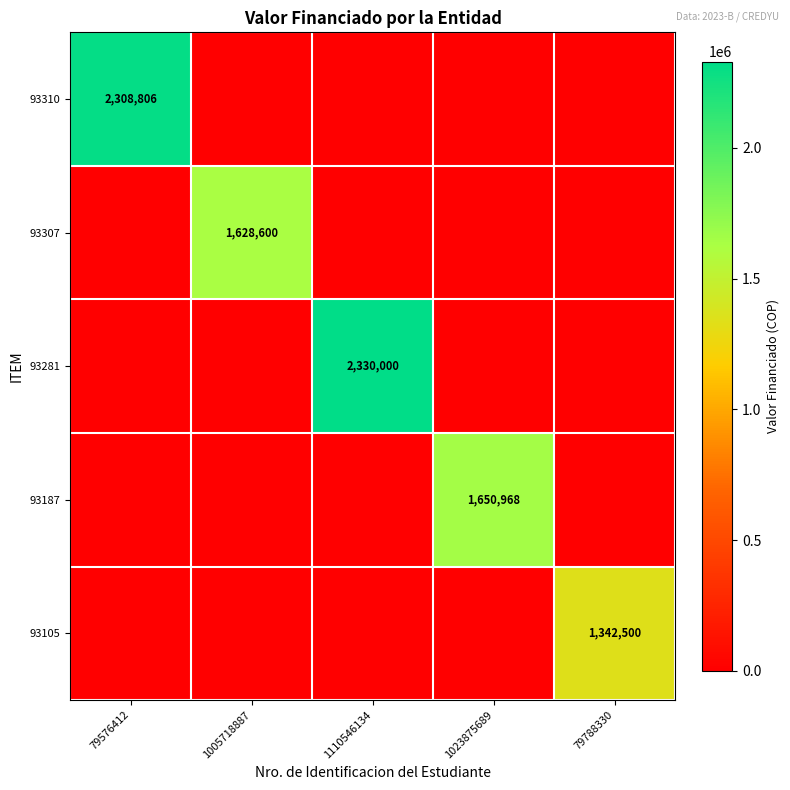

The 93310 series shows 693124 at 79576412. True or false?

False